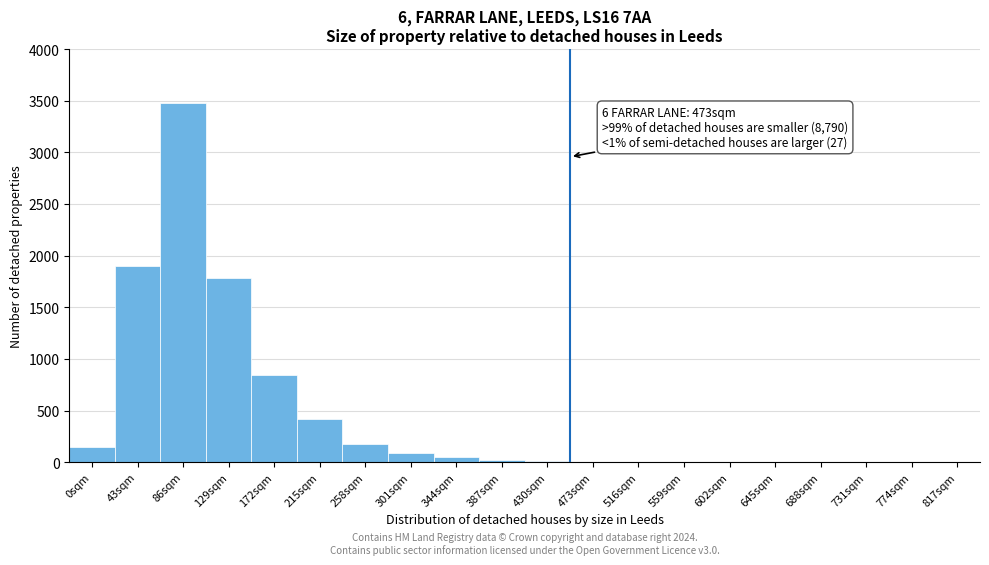

What is the change in value from 301sqm to 473sqm?

-90